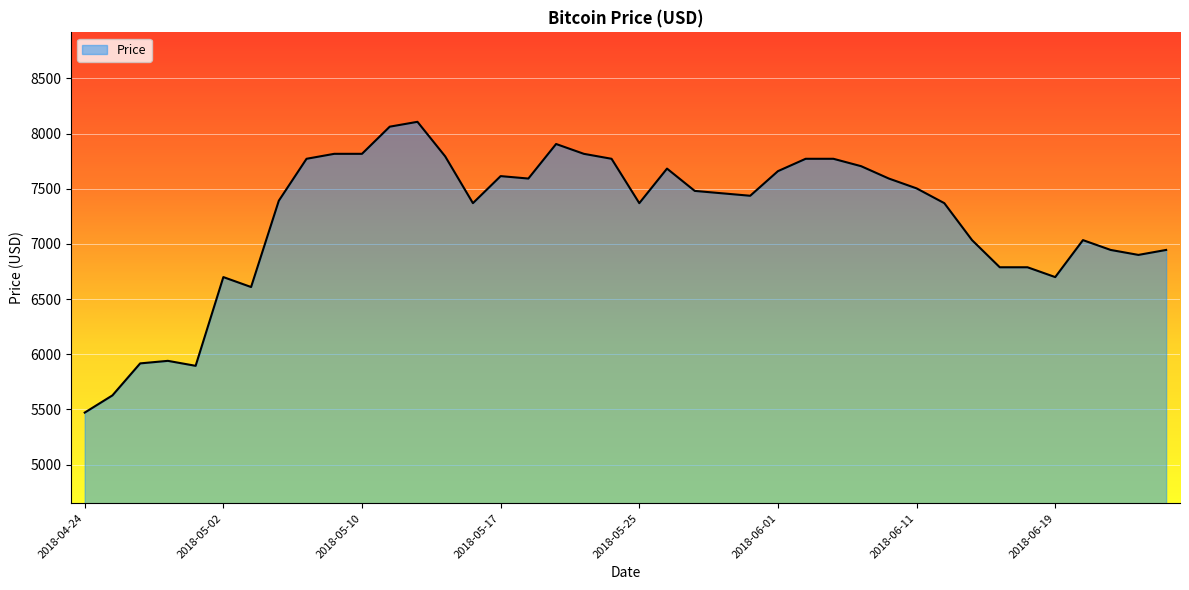

What is the maximum value shown in the chart?

8106